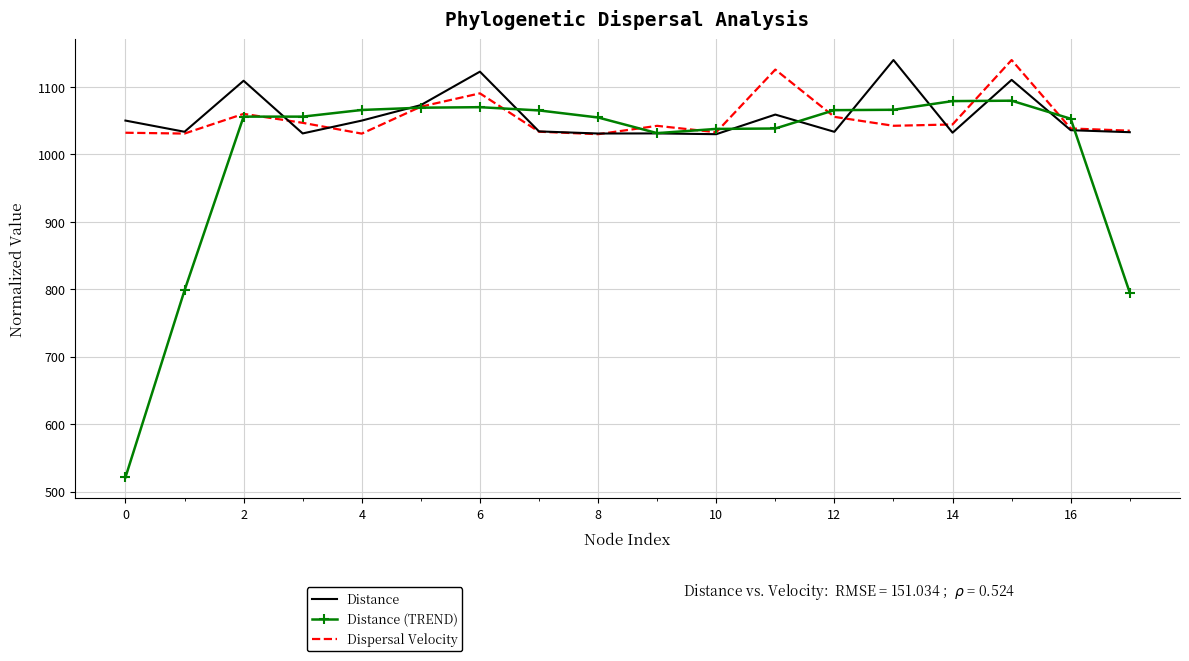

What is the difference between the maximum and minimum values in the Distance (TREND) series?

558.7